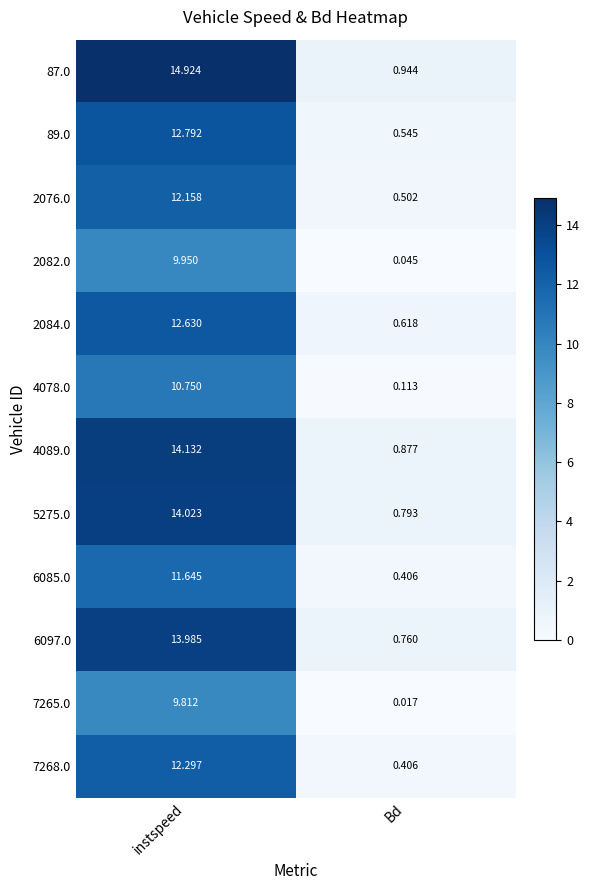

Count the number of categories in the chart.

2